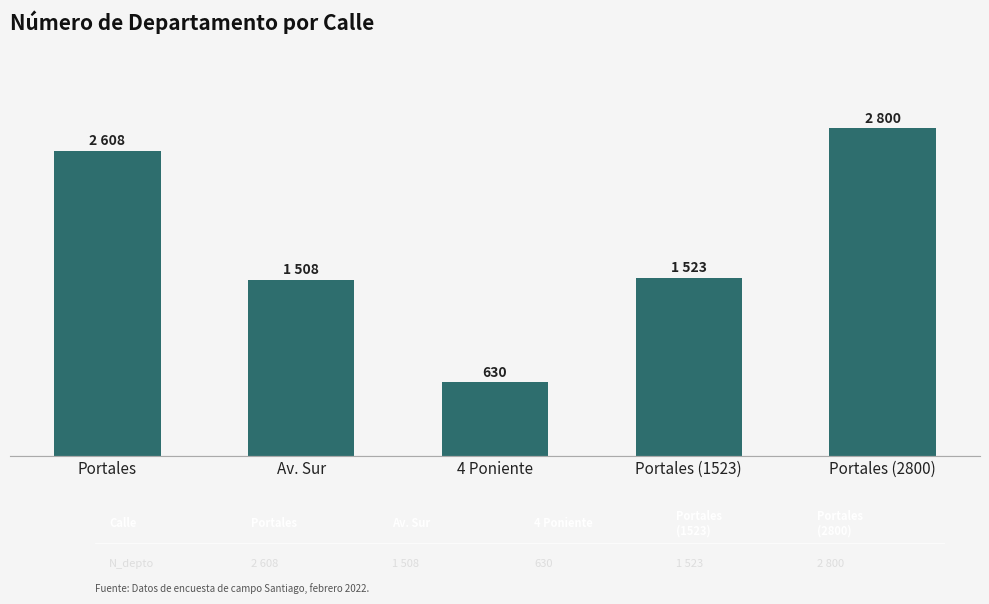

At which label is the value closest to 1715?

Portales (1523)